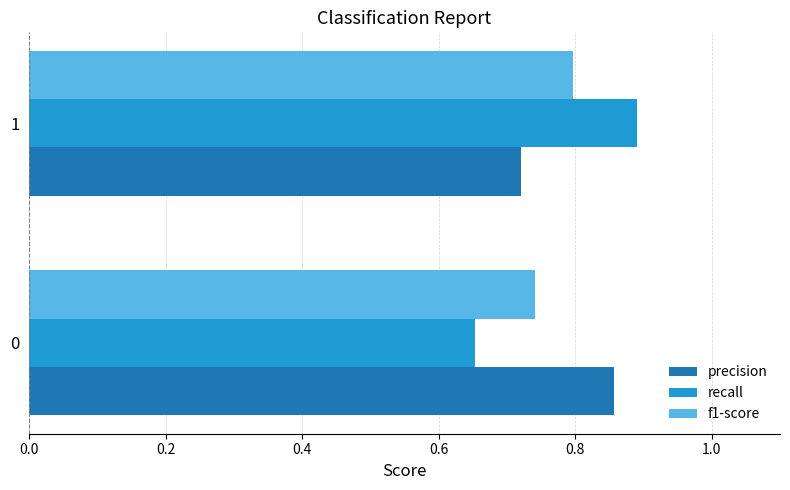

List the series in order of their peak value, lowest first.

f1-score, precision, recall